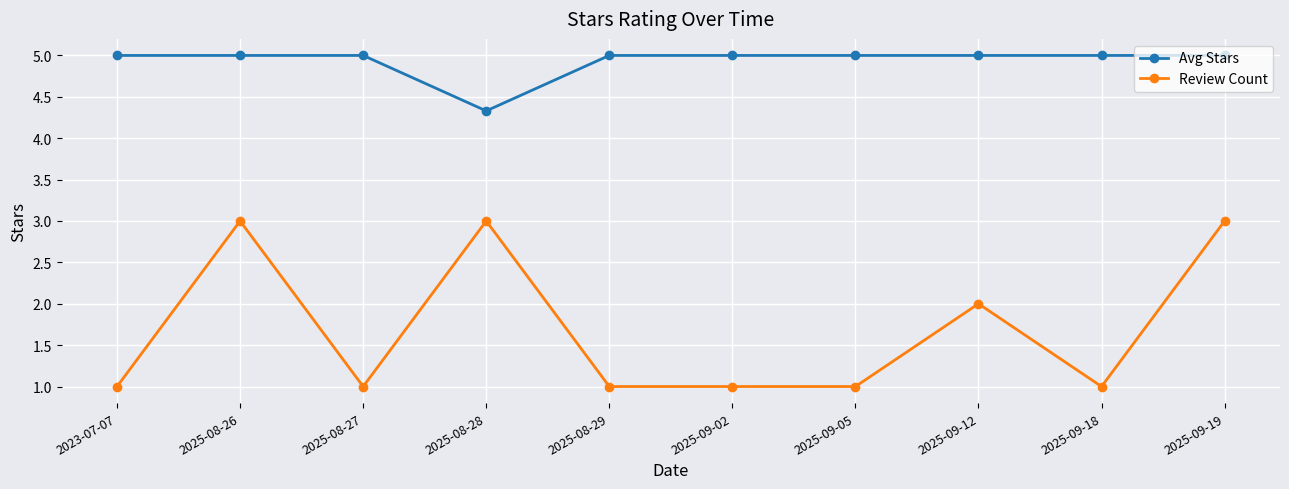

True or false: Review Count has more than 2 interior local peaks.

True